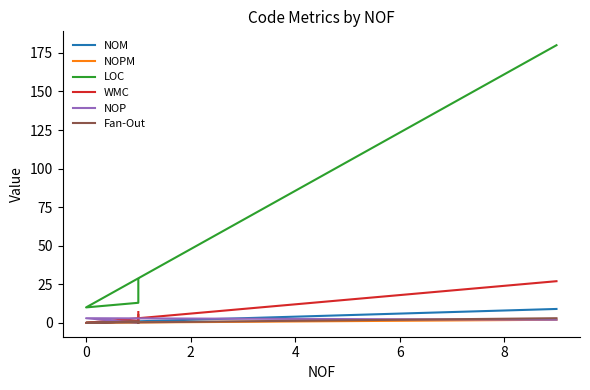

True or false: NOM has more than 0 points higher than both neighbors.

False